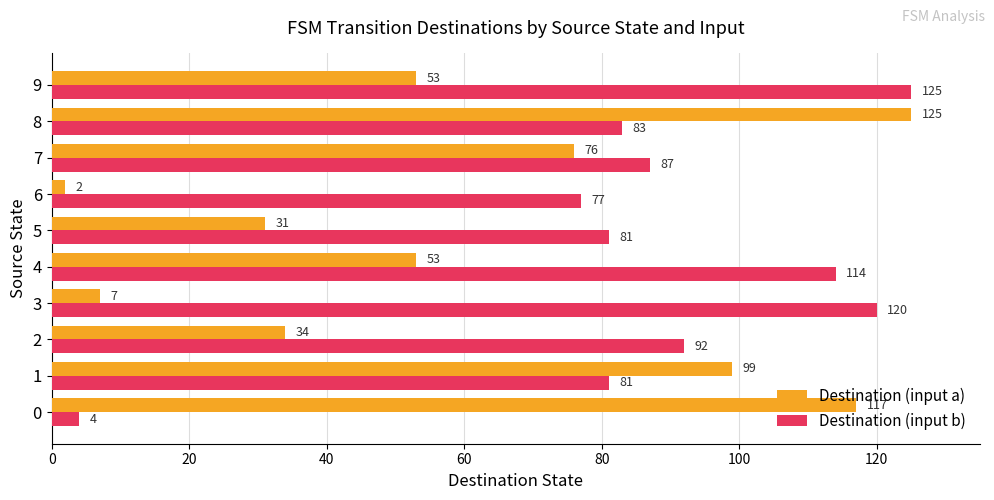

List the series in order of their overall mean, lowest first.

Destination (input a), Destination (input b)